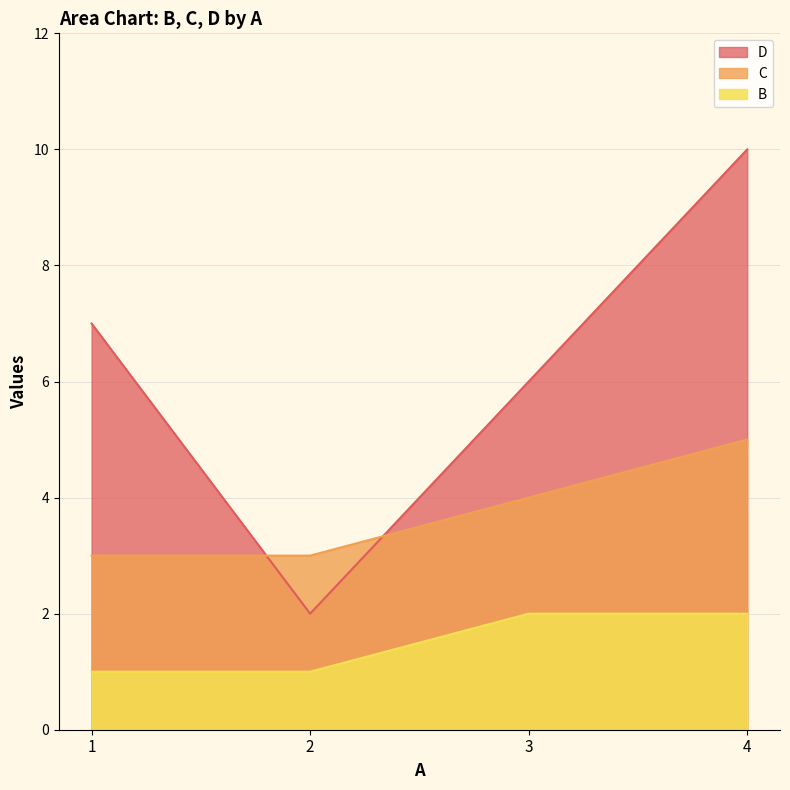

Where does the D series first go above 7?

4